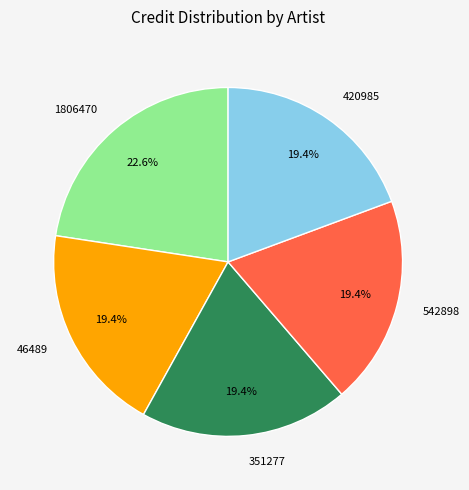

Count the number of slices in the pie.

5